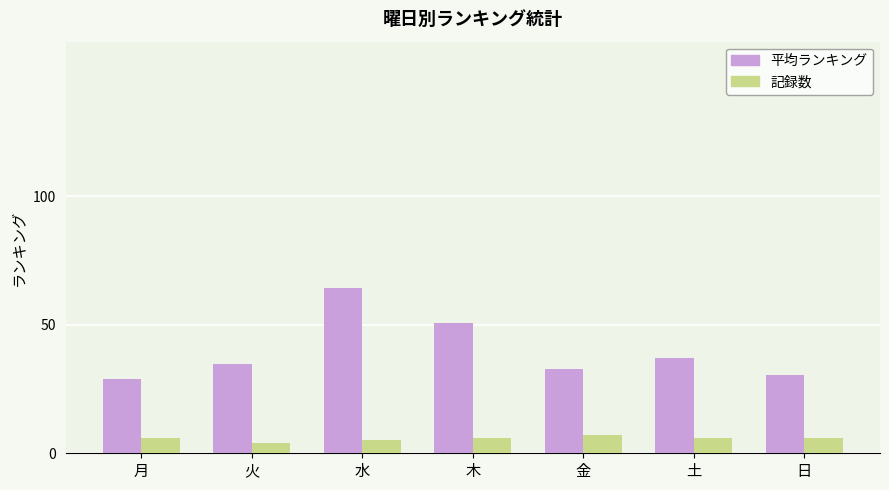

What value does the 記録数 series have at 土?

6.0